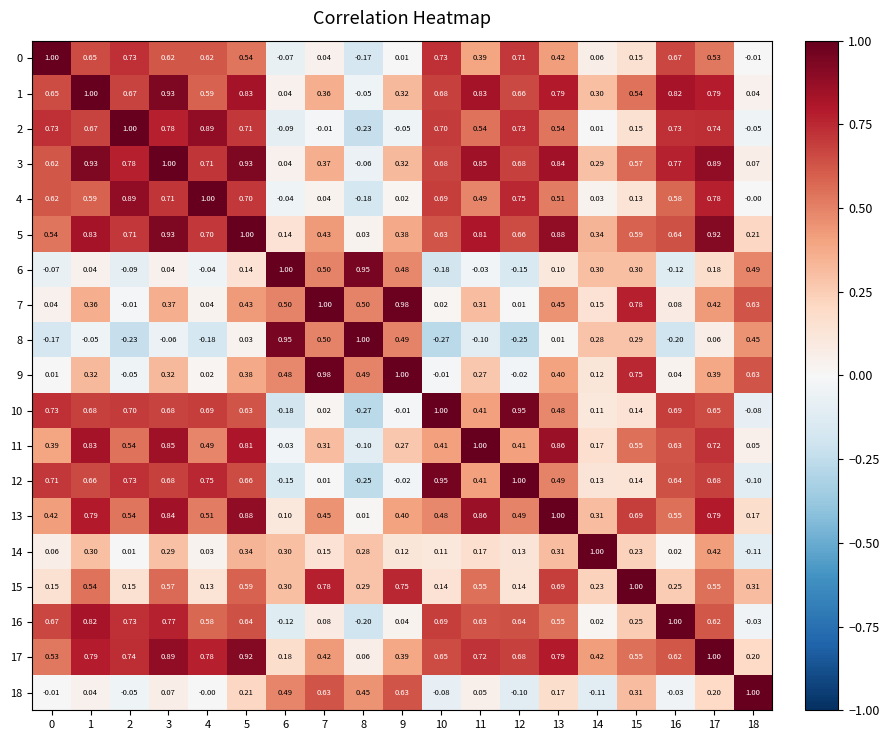

Is the value of 17 at 10 greater than the value of 1 at 3?

No